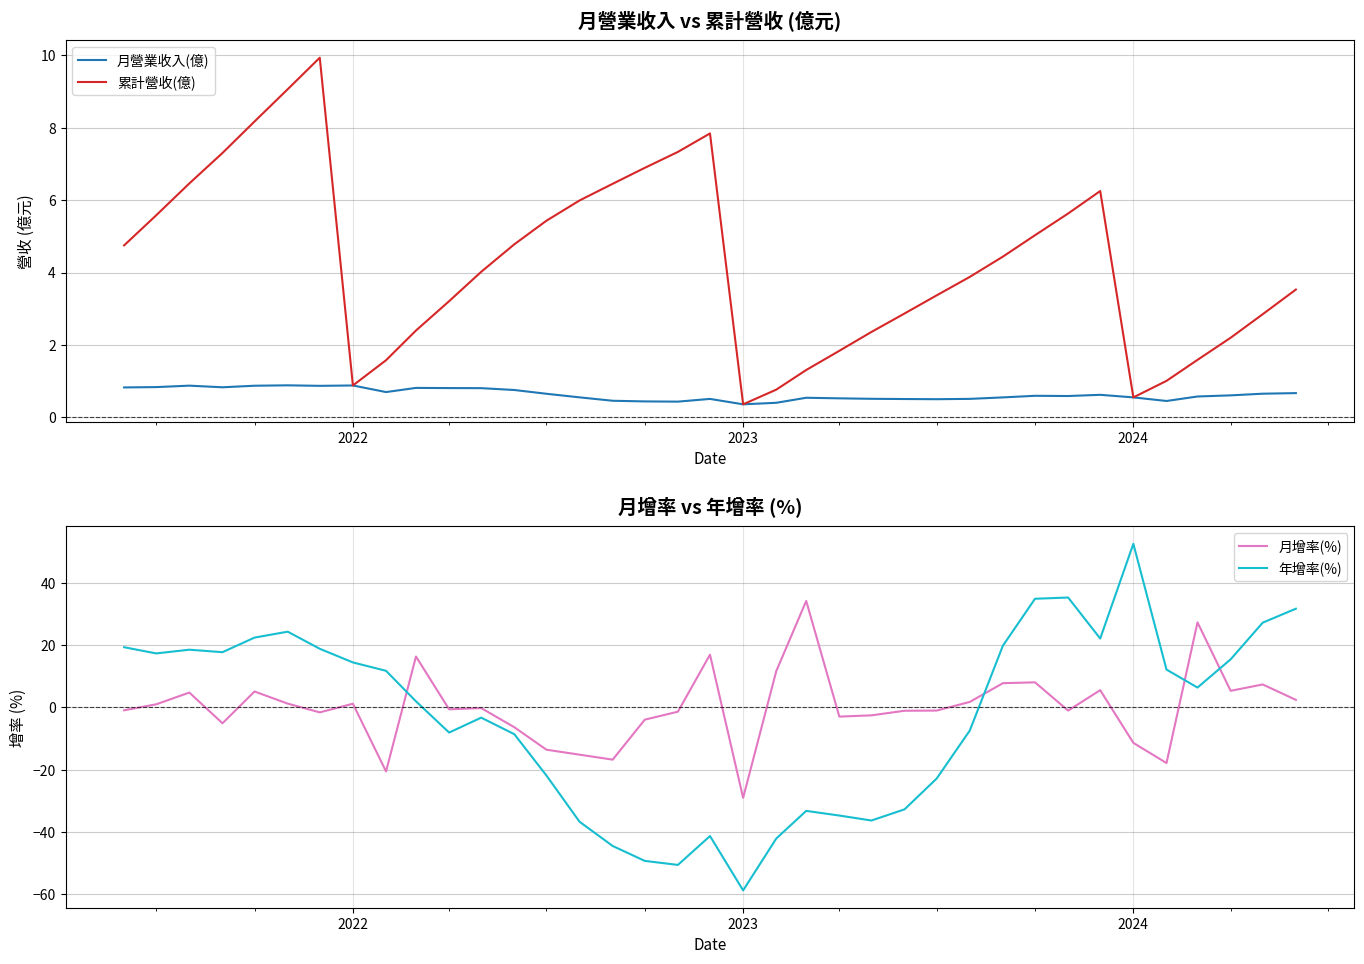

What is the maximum value for 年增率(%)?

52.7